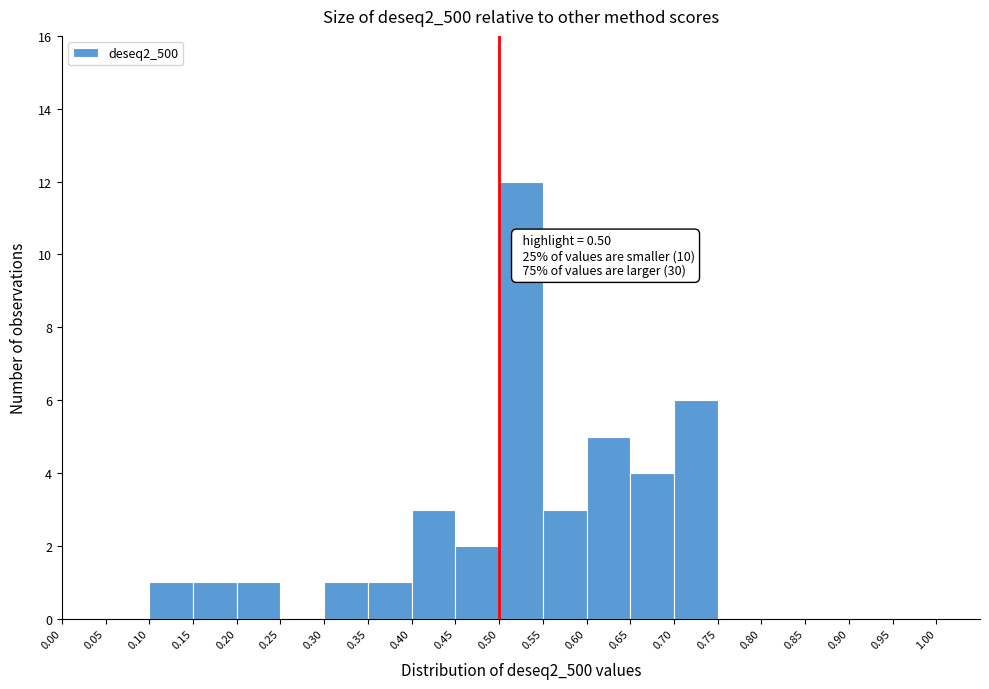

Which range on the x-axis has the tallest bar?

0.50 to 0.55